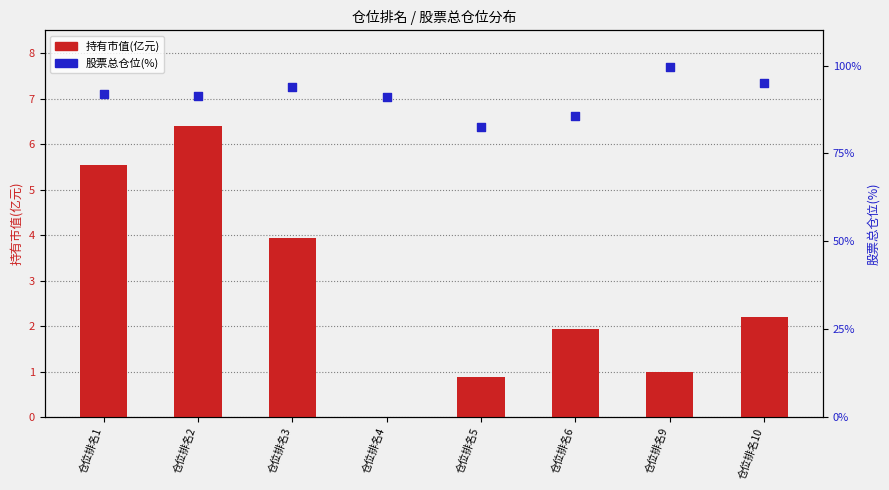

Which series reaches the maximum Y coordinate?

股票总仓位(%)